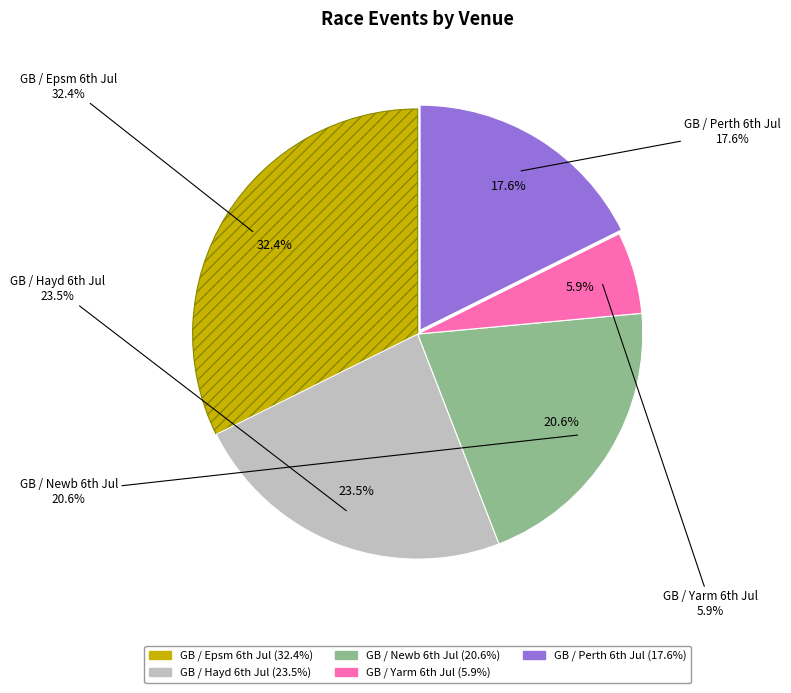

Which category has the biggest portion of the pie?

GB / Epsm 6th Jul